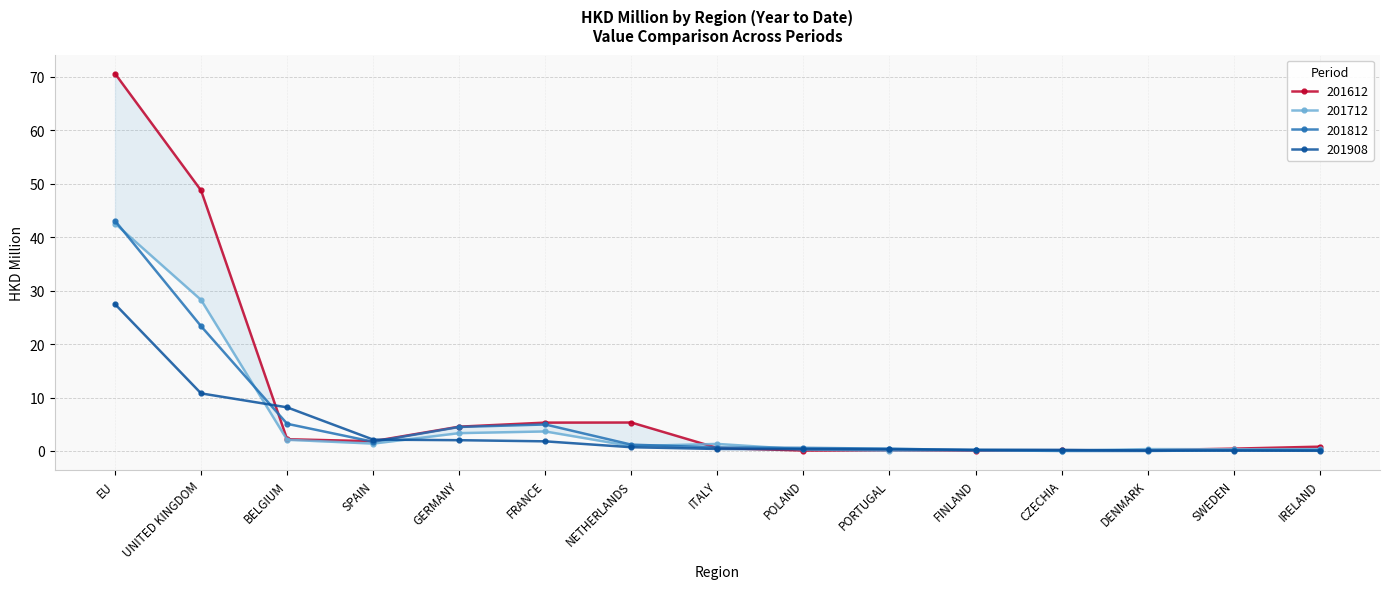

How many times do 201612 and 201908 cross each other?

4